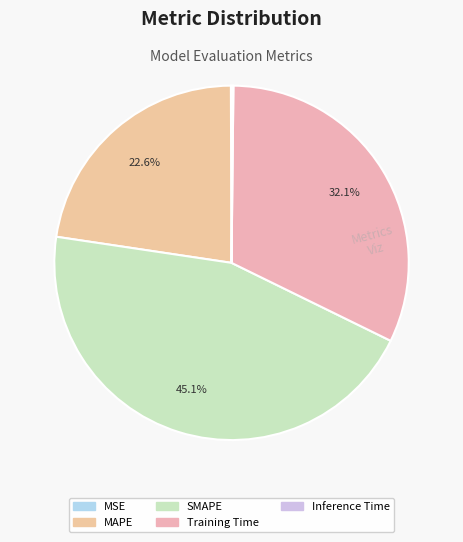

Is it true that SMAPE is 45% of the pie?

True